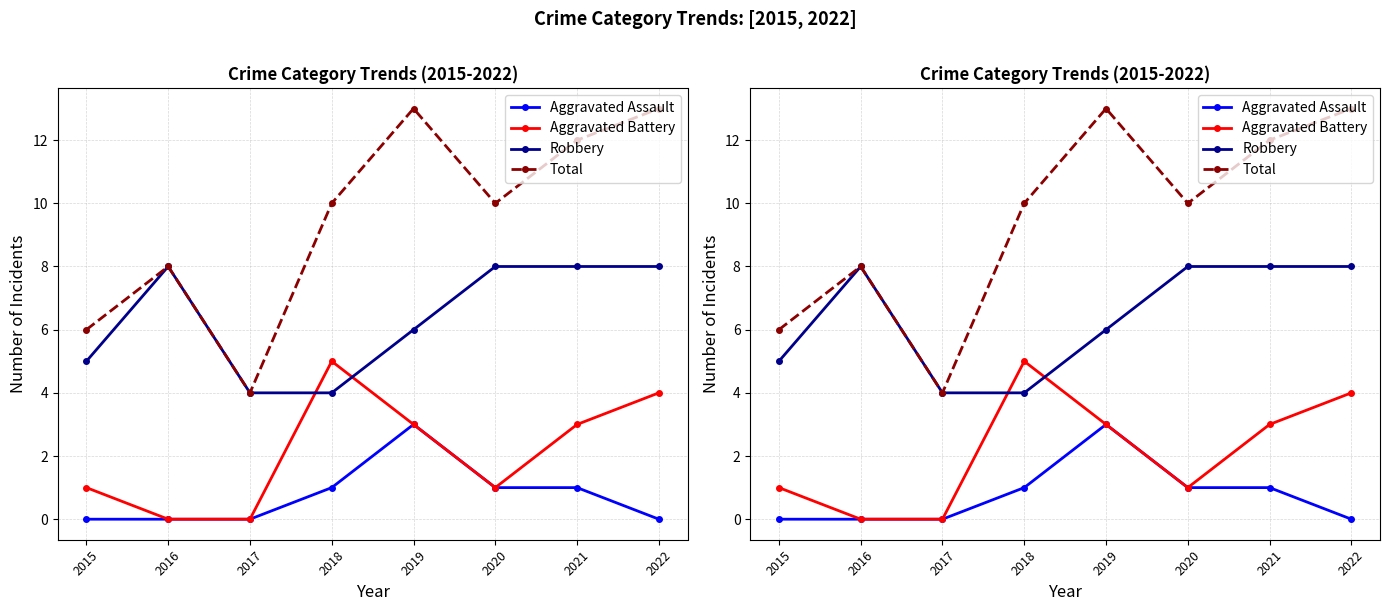

What is the maximum value shown in the chart?

13